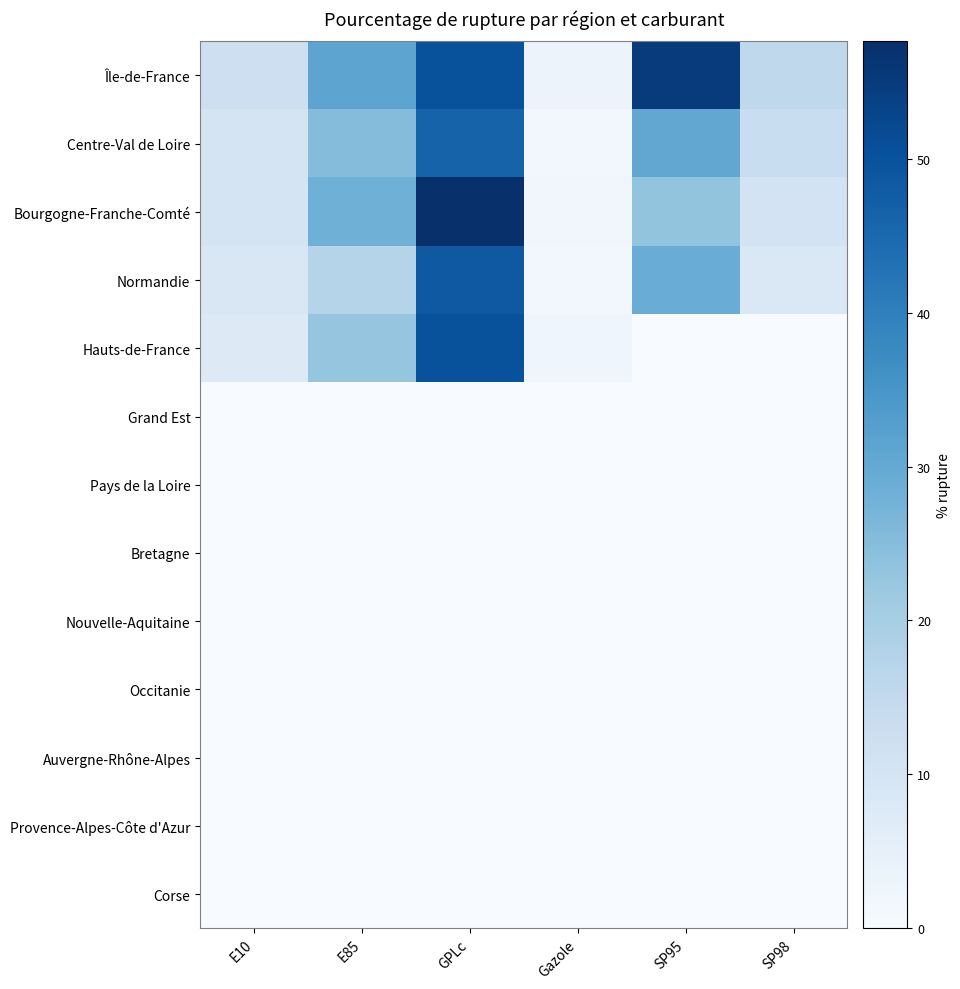

At how many categories does at least one series exceed 25?

3